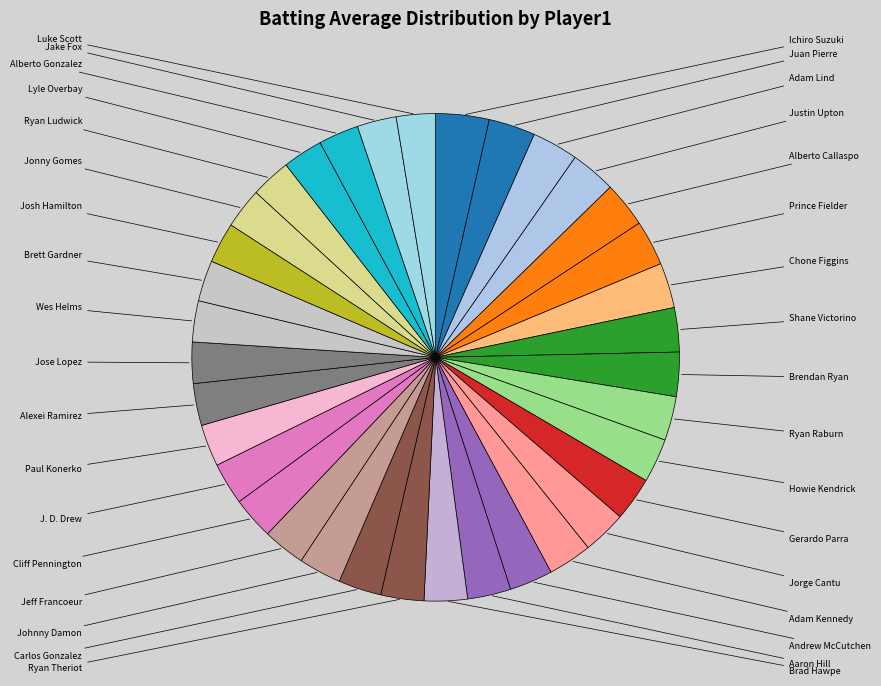

What is the largest slice in the pie chart?

Ichiro Suzuki